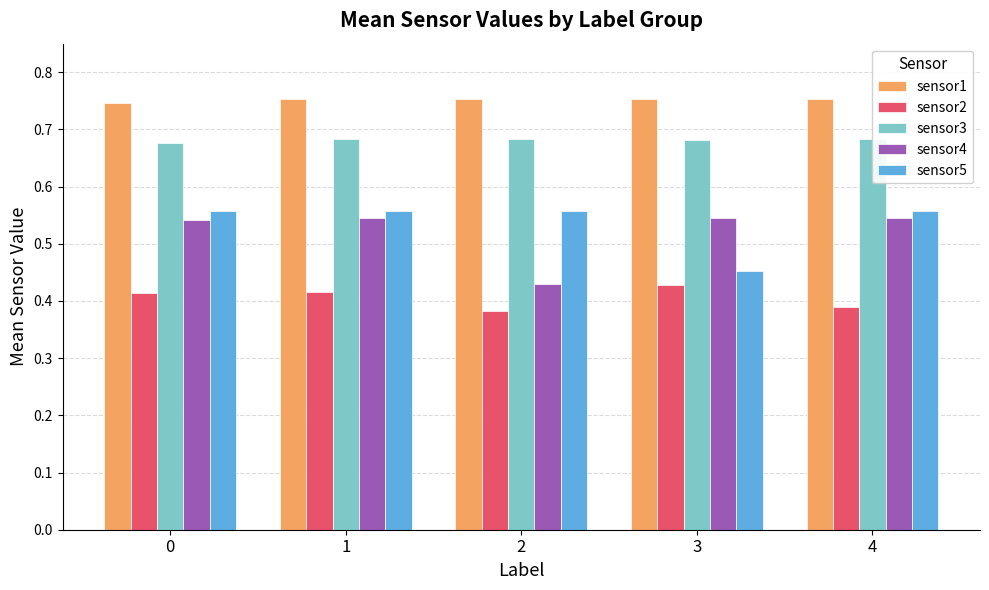

At which label is sensor5 closest to 0?

3